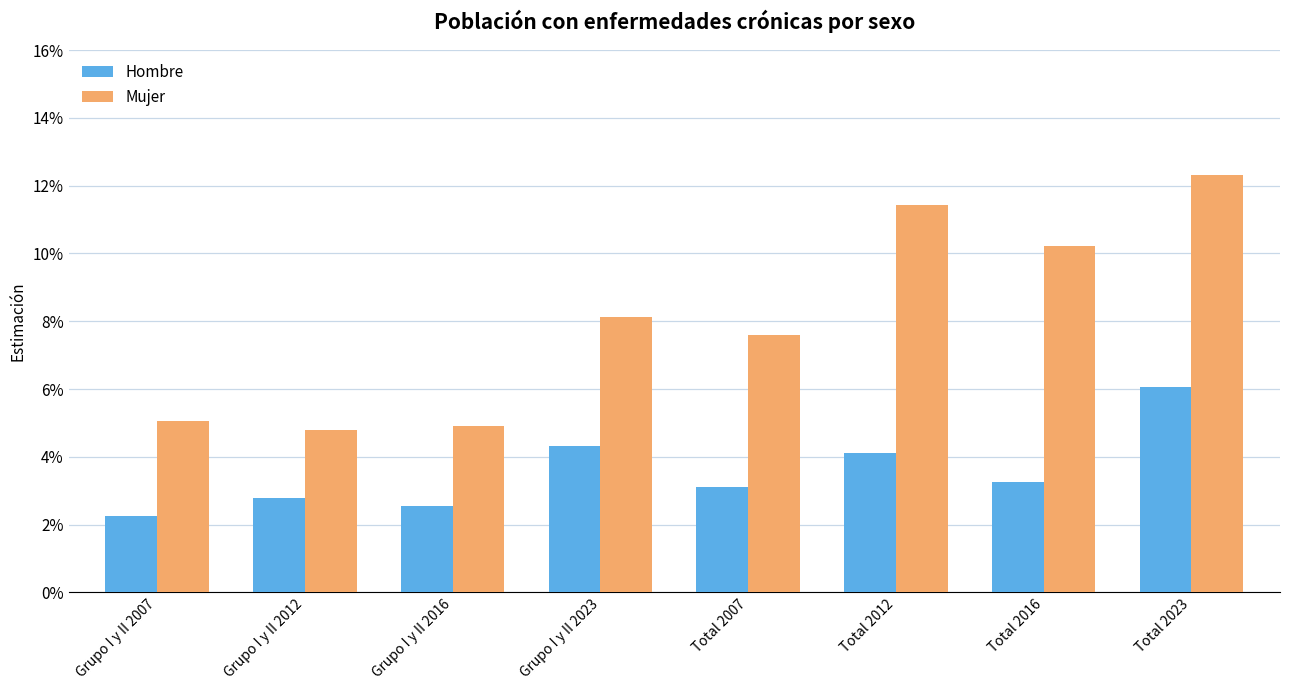

Which series changed the most between Grupo I y II 2012 and Total 2012?

Mujer